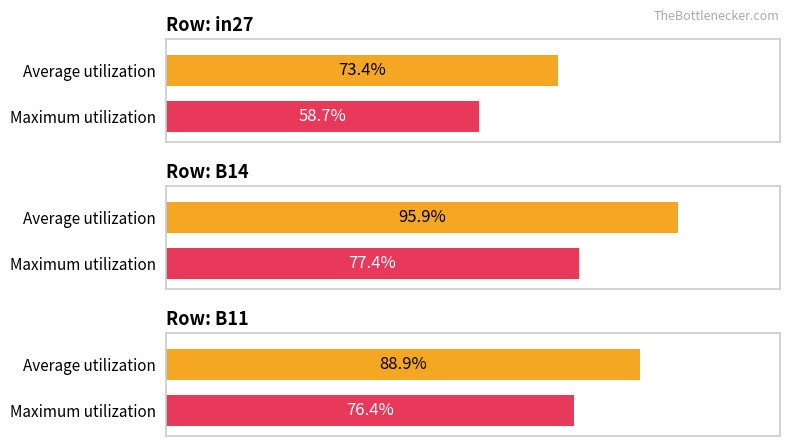

List the series in order of their overall mean, lowest first.

in27, B11, B14